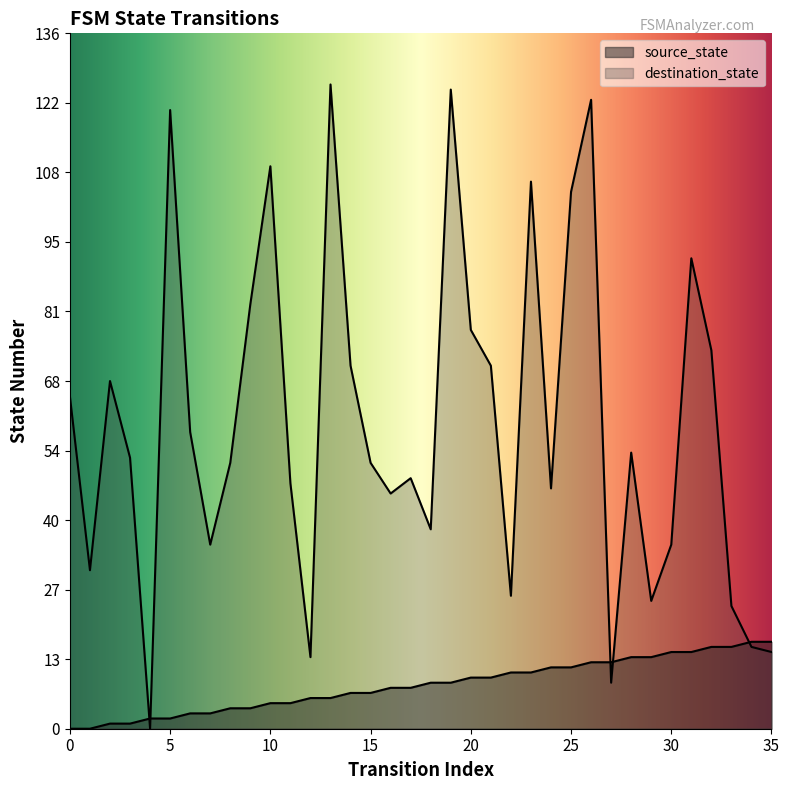

Which series has the largest total across all categories?

destination_state